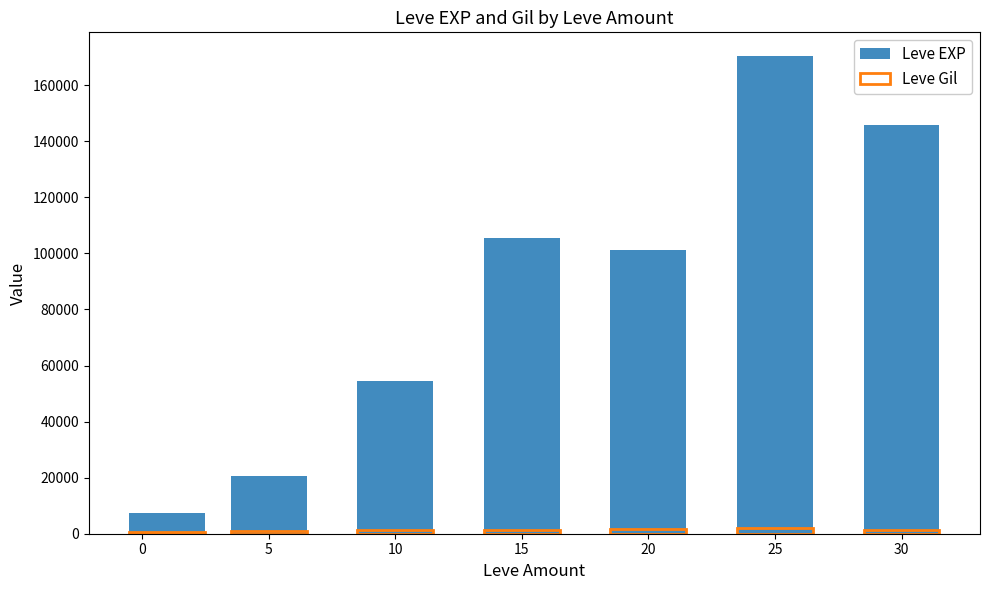

True or false: Leve Gil has a value of 1542 at 15.

True